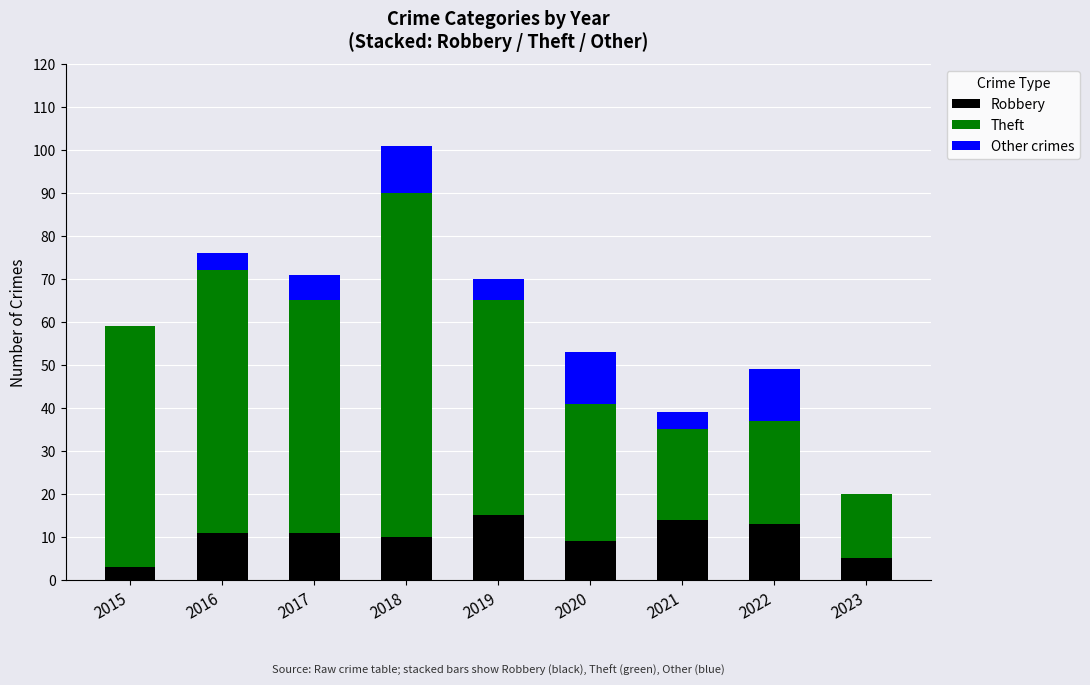

How many series are shown in this chart?

3